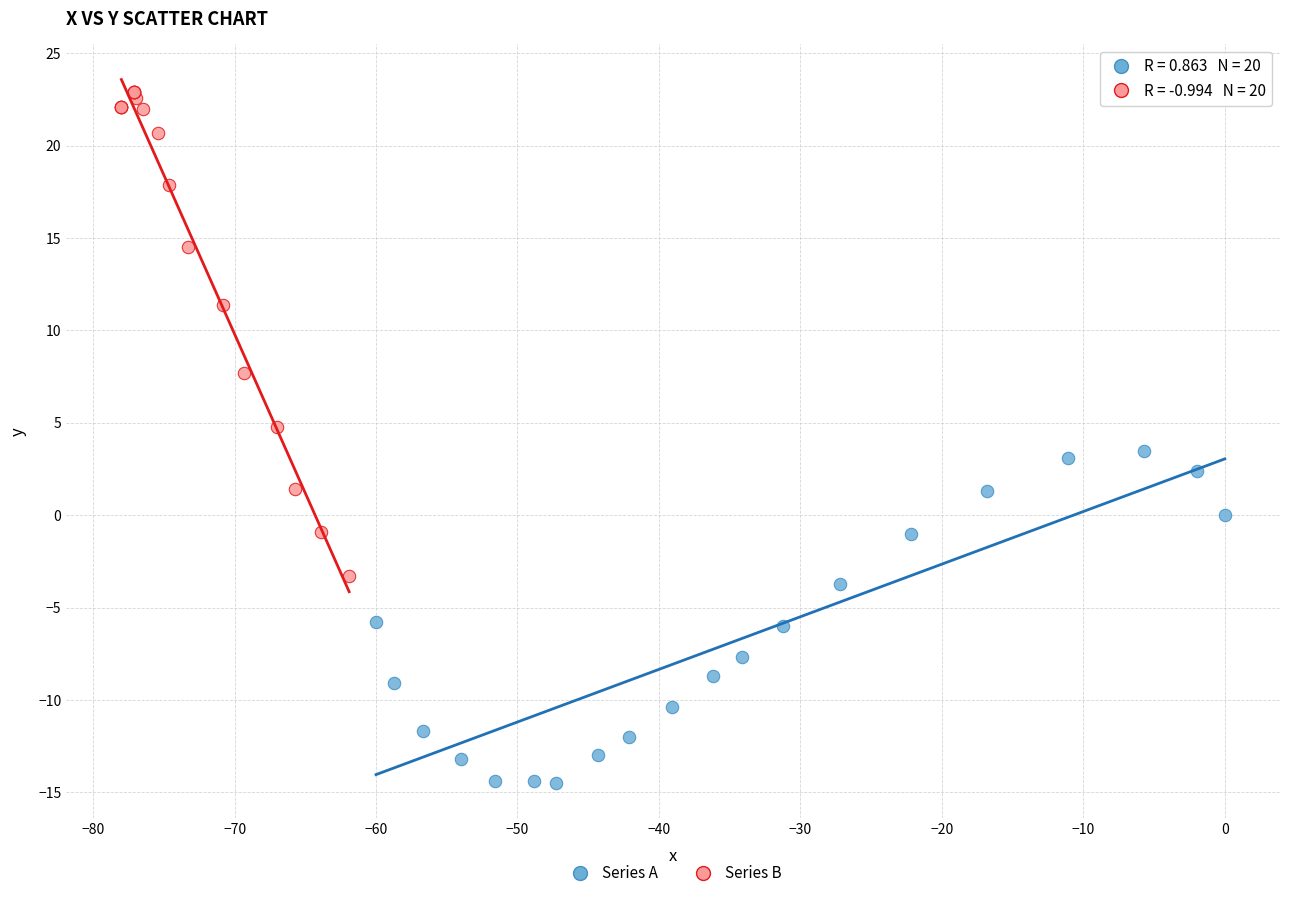

What are all the series names shown in the legend?

Series A, Series B